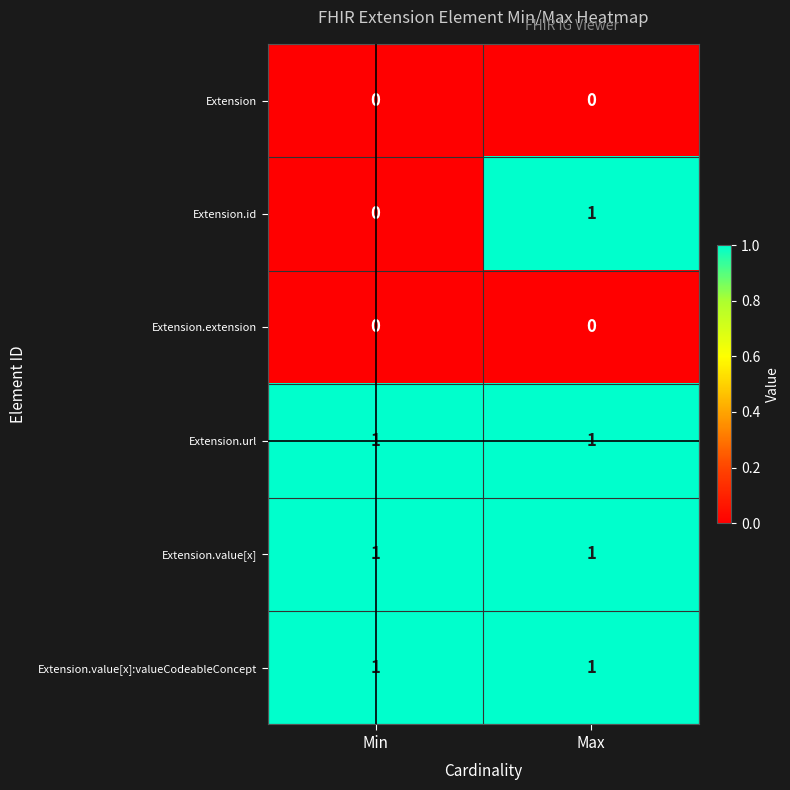

At which label does Extension.id reach its minimum?

Min